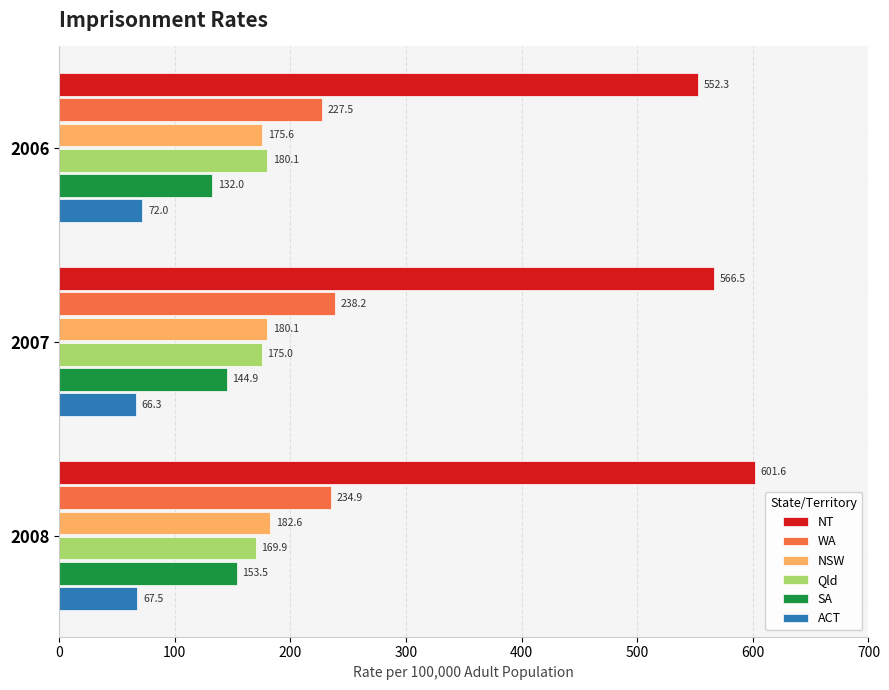

Which series has the largest total across all categories?

NT